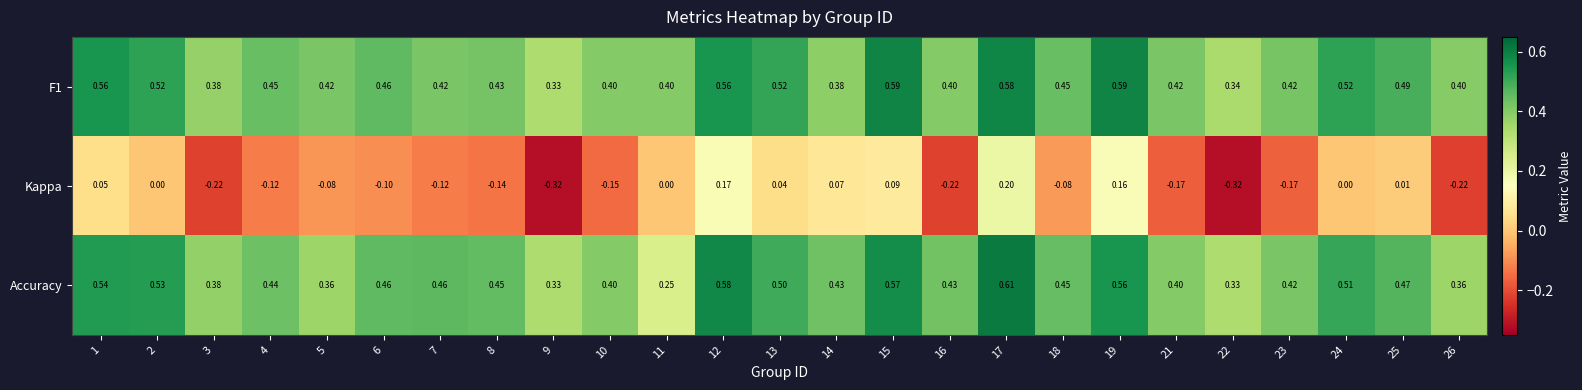

Is the value of Kappa at 10 greater than the value of Accuracy at 19?

No